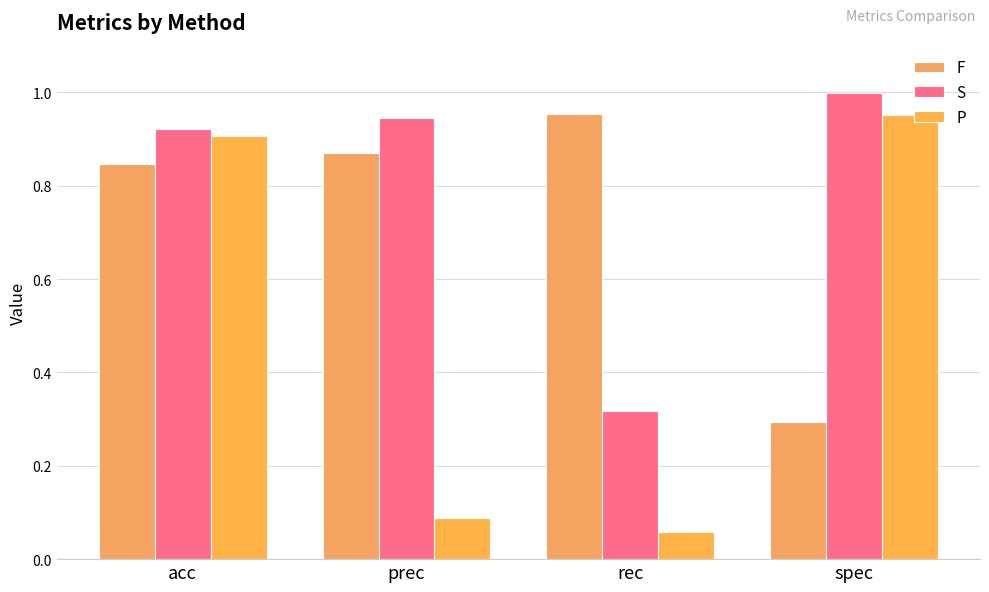

Reading left to right, extract all data points from this chart.

F: 0.8	0.9	1.0	0.3
S: 0.9	0.9	0.3	1.0
P: 0.9	0.1	0.1	1.0